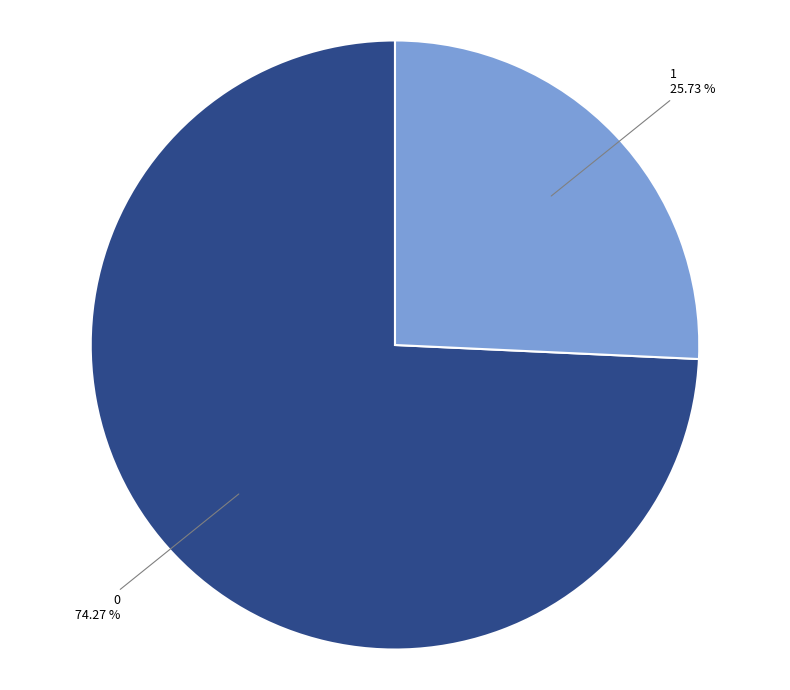

Is there a majority slice in this chart?

Yes